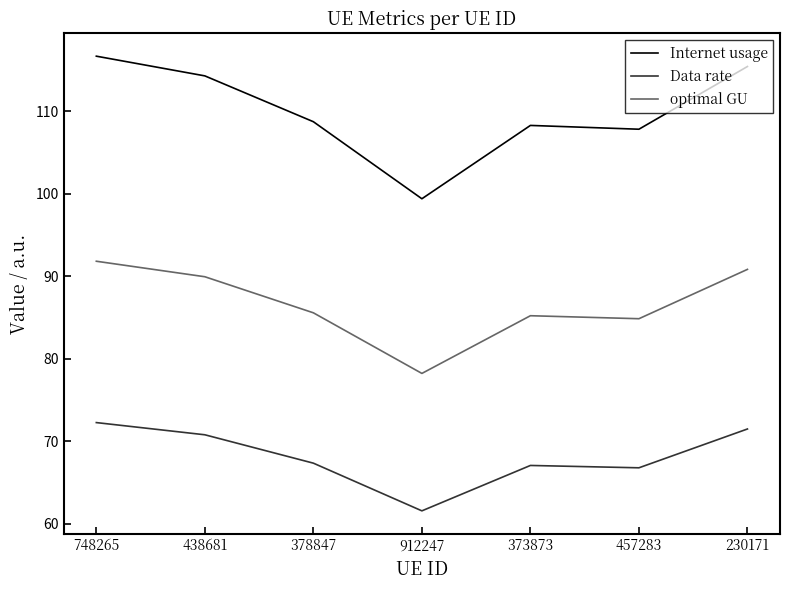

Does the chart display data point markers on the line(s)?

No